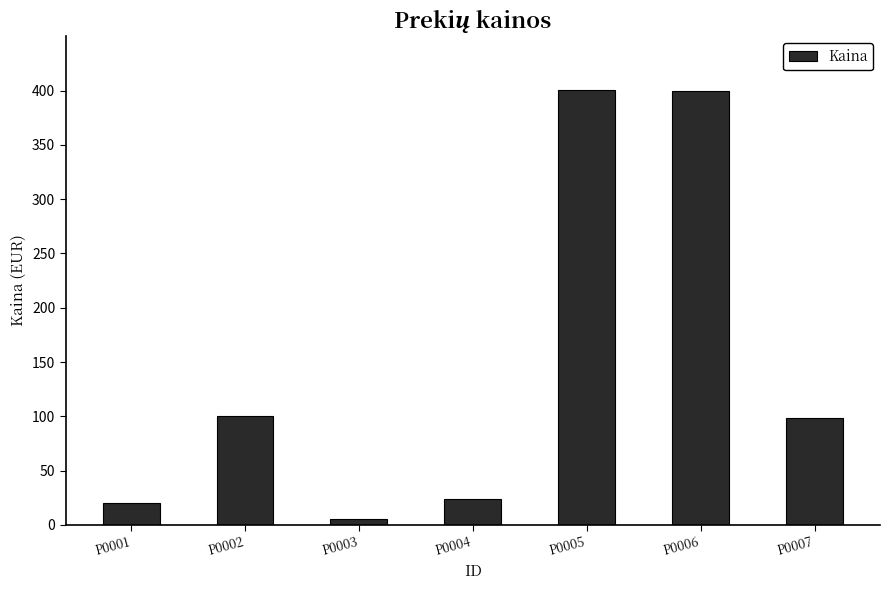

What is the change in value from P0002 to P0004?

-76.5